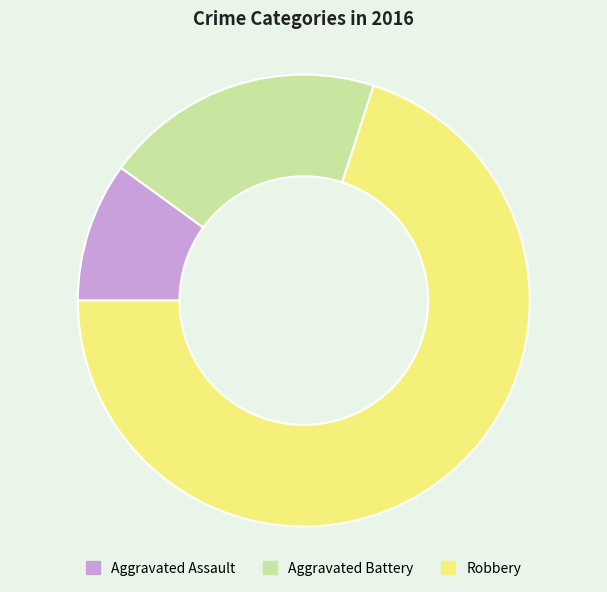

Approximately how many times larger is the value at Robbery compared to Aggravated Assault?

7.0